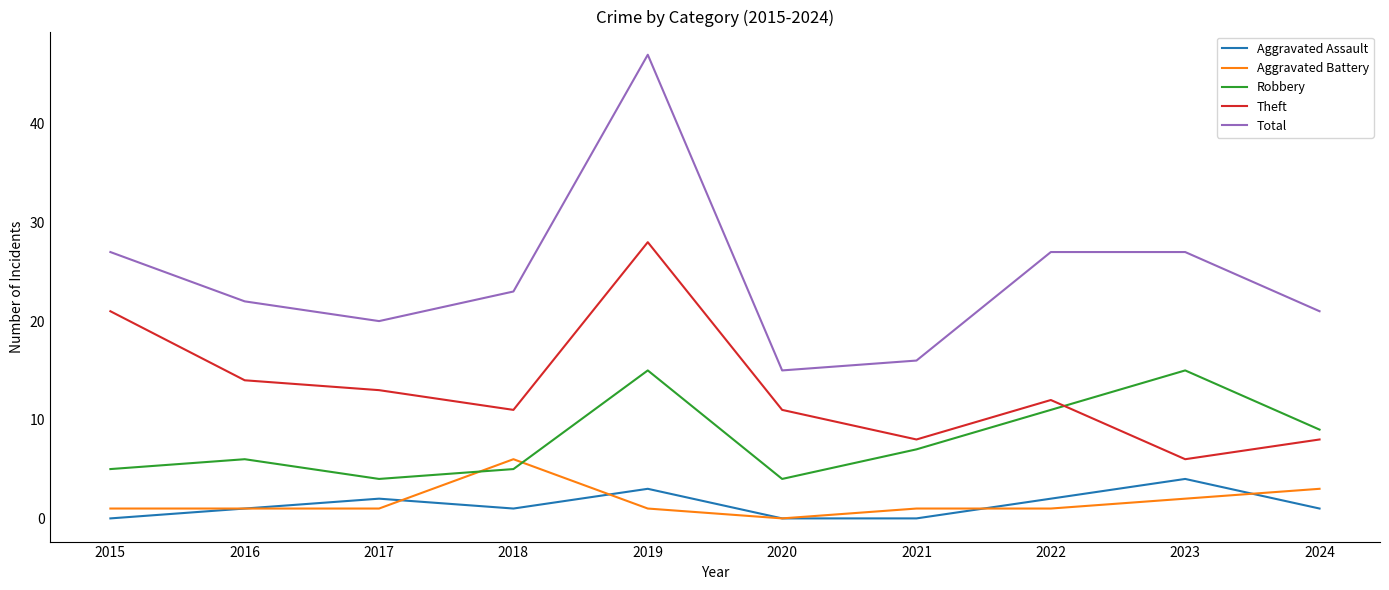

How many lines are shown in the chart?

5